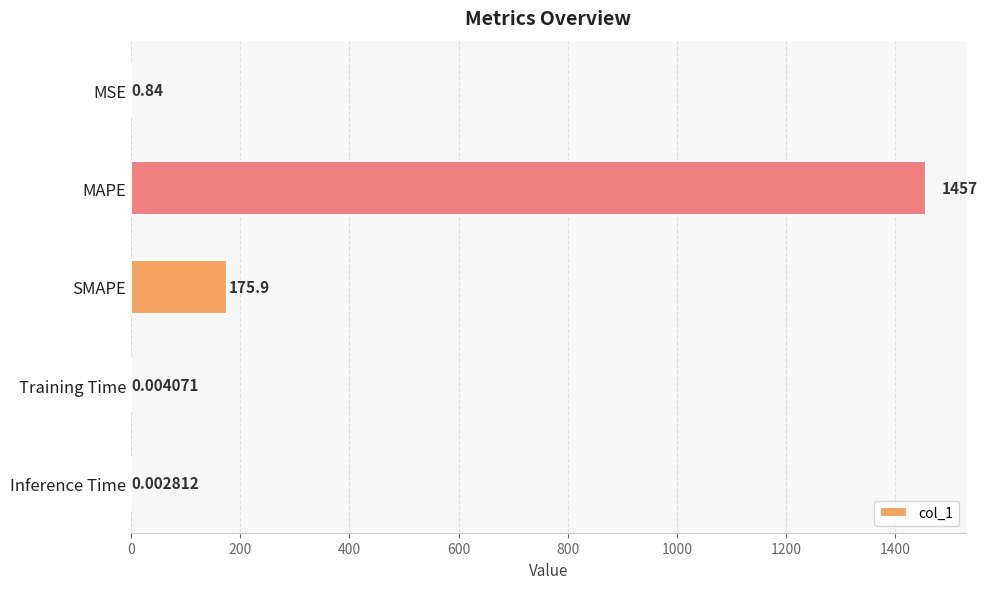

How many categories are shown in the chart?

5